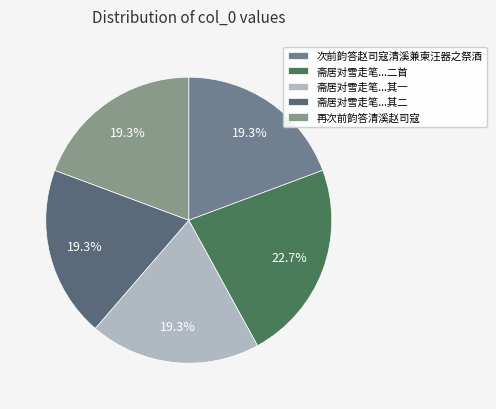

How many segments does this pie chart have?

5